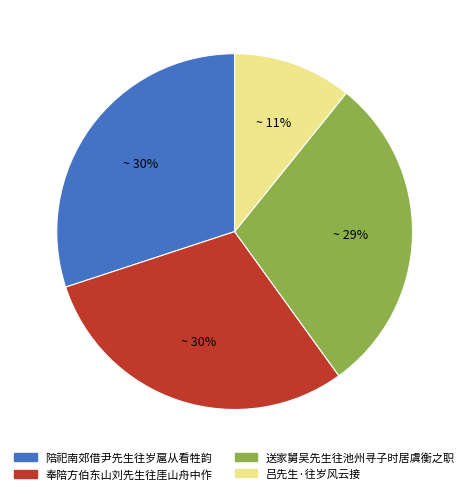

To the nearest percent, what is the average slice percentage?

25%